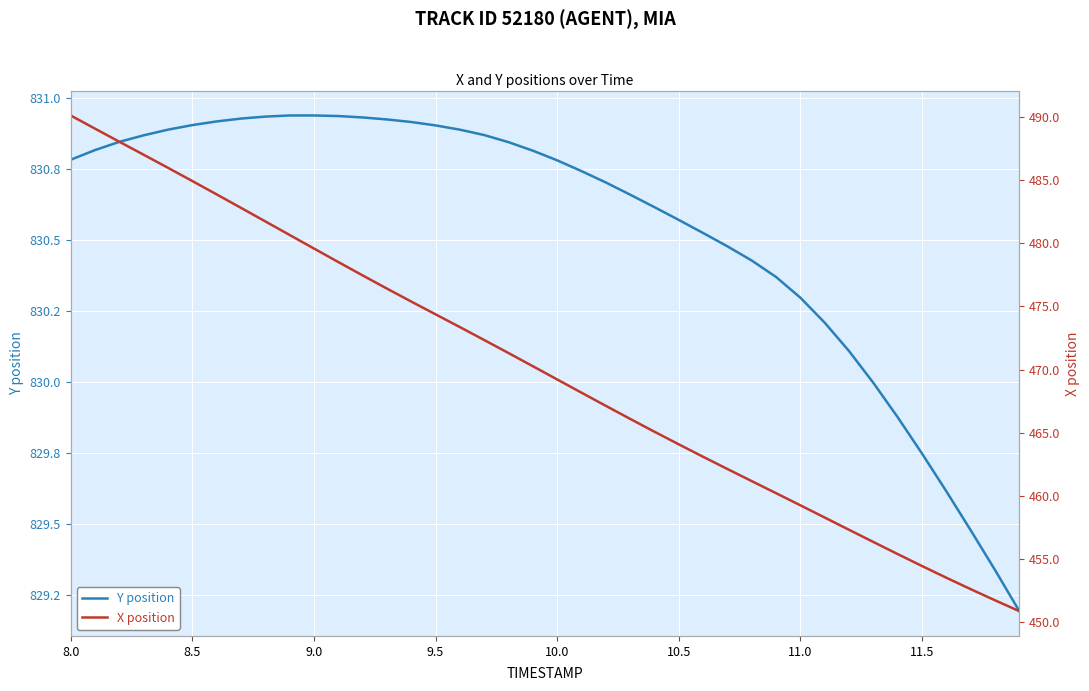

True or false: X position and Y position intersect in this chart.

False